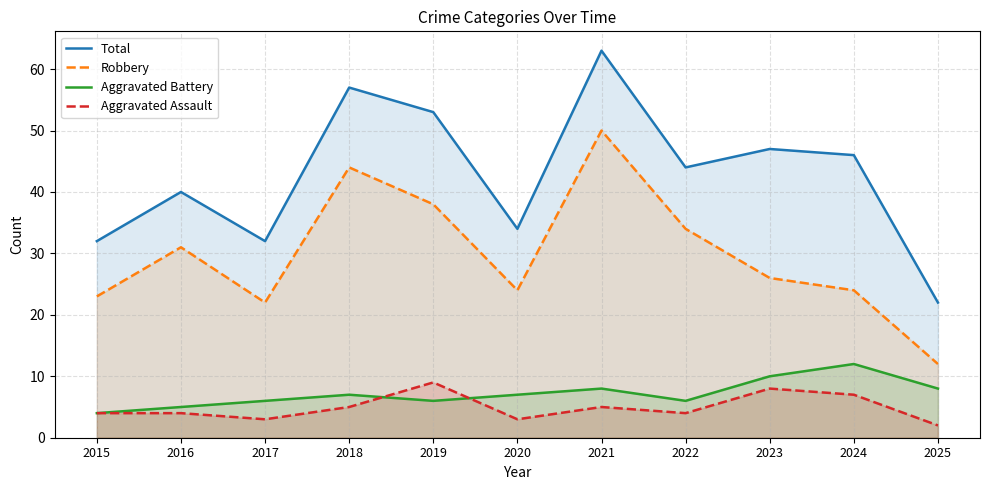

Where is Aggravated Battery nearest to the value 8?

2021